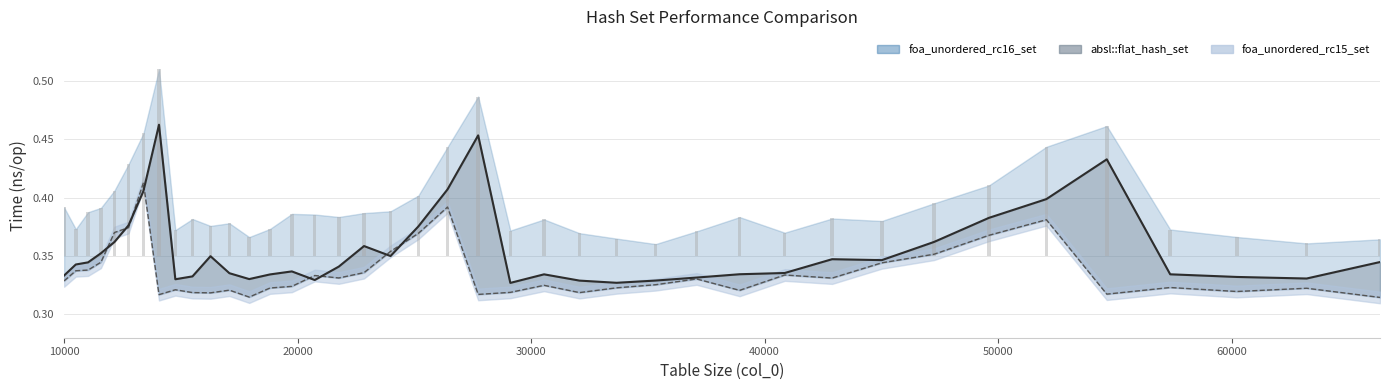

What is the average value of the foa_unordered_rc15_set series?

0.3